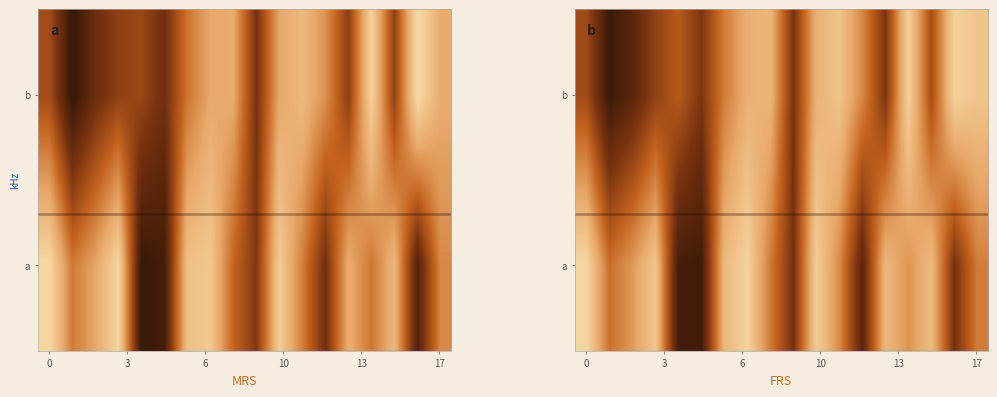

Rank the series by their maximum value, from lowest to highest.

0, 1